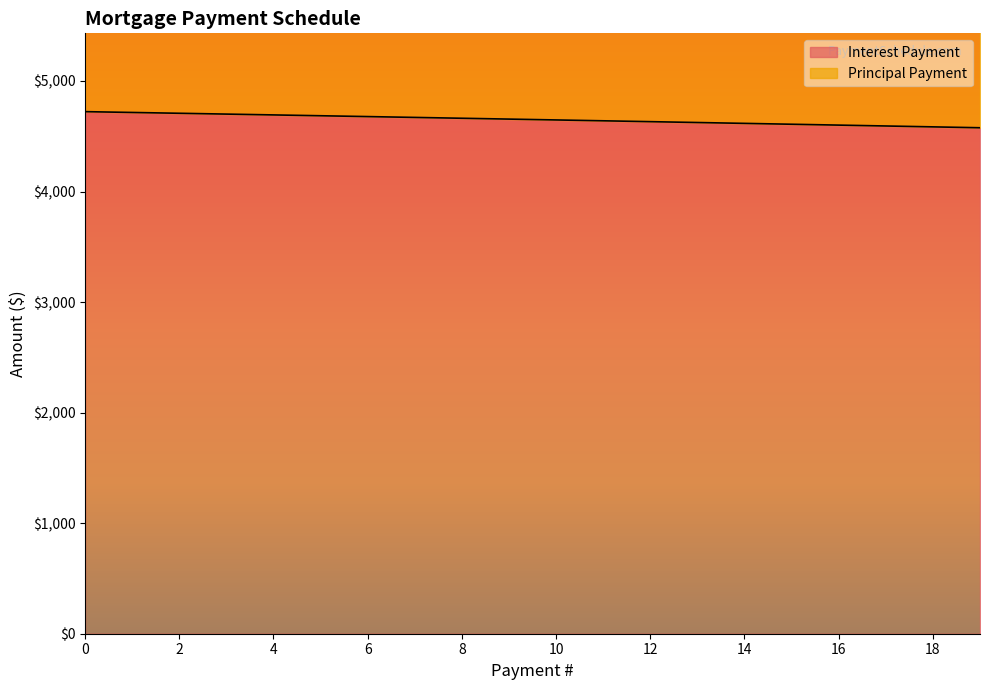

List the labels in order of value, smallest first.

19, 18, 17, 16, 15, 14, 13, 12, 11, 10, 9, 8, 7, 6, 5, 4, 3, 2, 1, 0